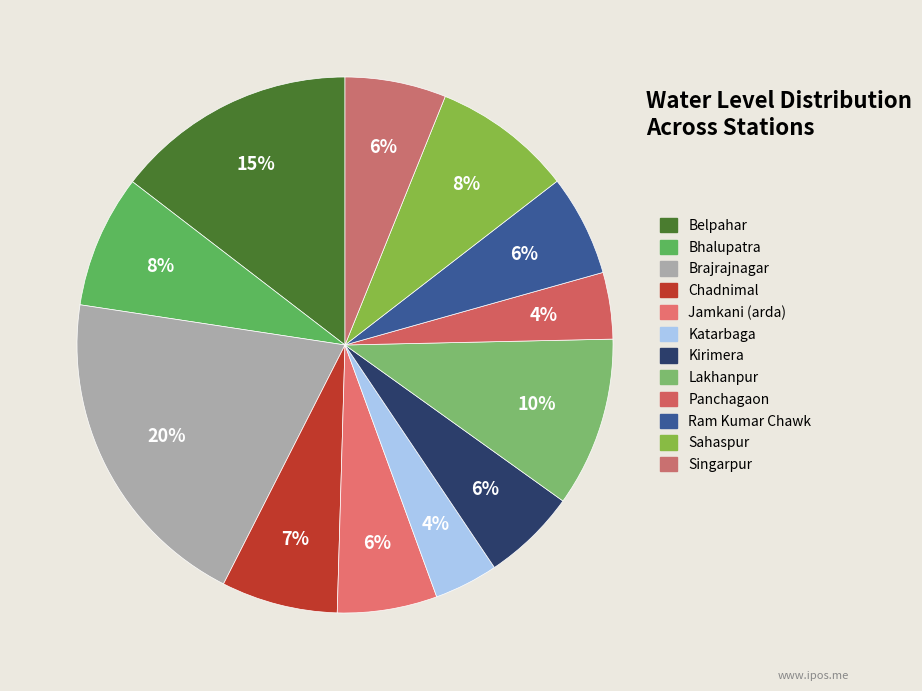

Rank the categories by value from highest to lowest.

Brajrajnagar, Belpahar, Lakhanpur, Sahaspur, Bhalupatra, Chadnimal, Ram Kumar Chawk, Singarpur, Jamkani (arda), Kirimera, Panchagaon, Katarbaga